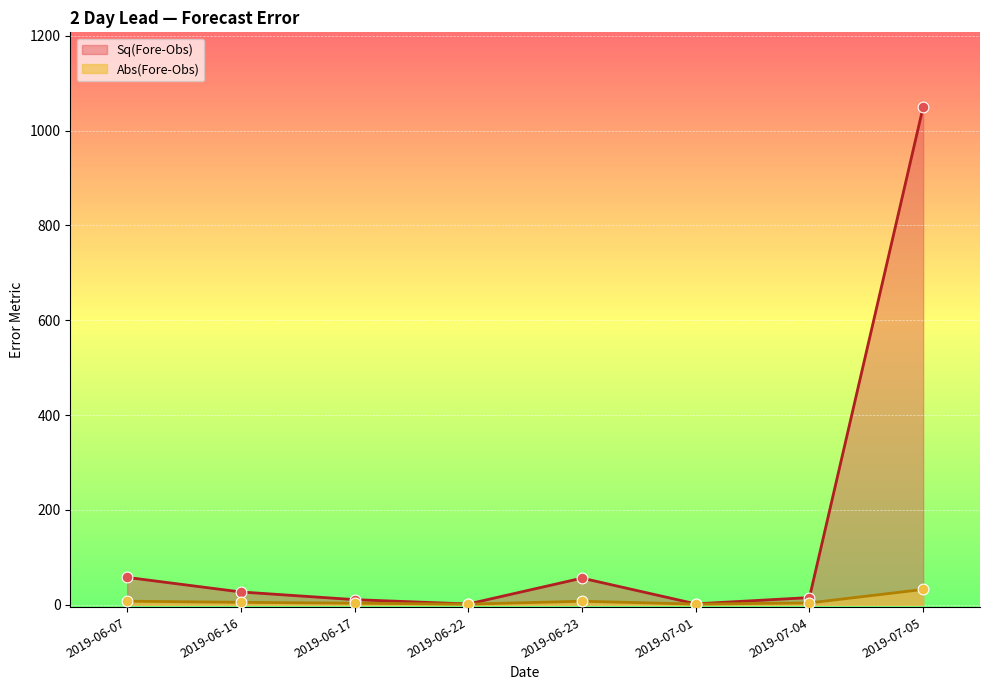

What are all the series names shown in the legend?

Sq(Fore-Obs), Abs(Fore-Obs)